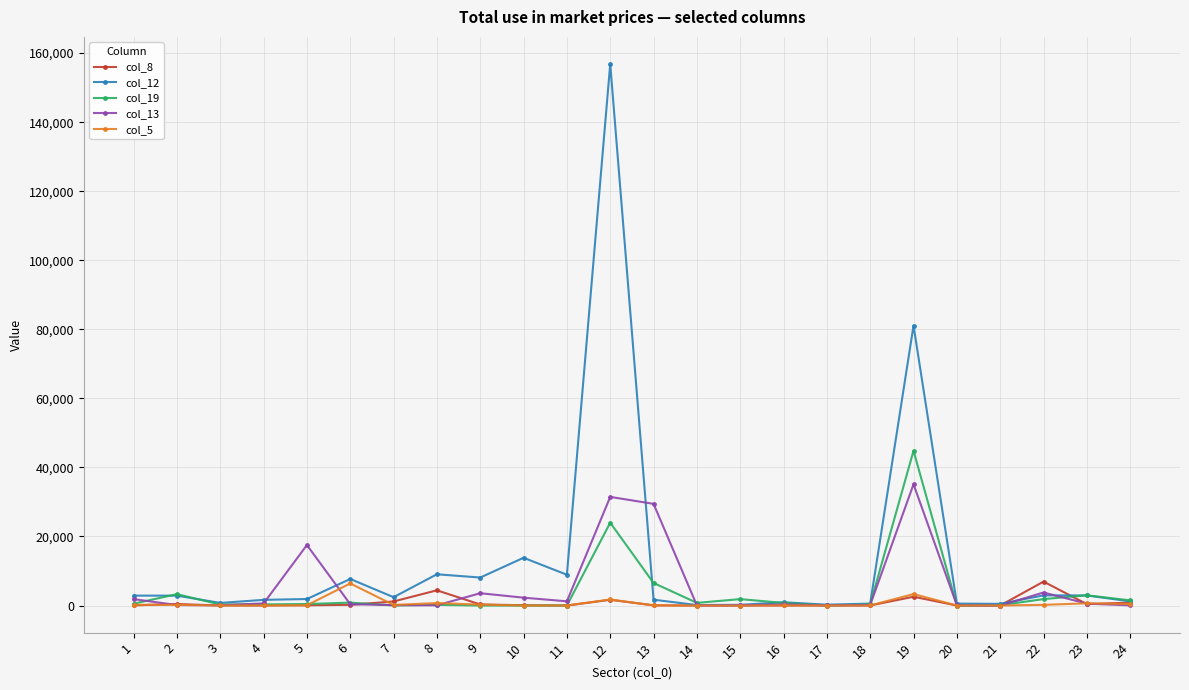

Does the chart display data point markers on the line(s)?

Yes